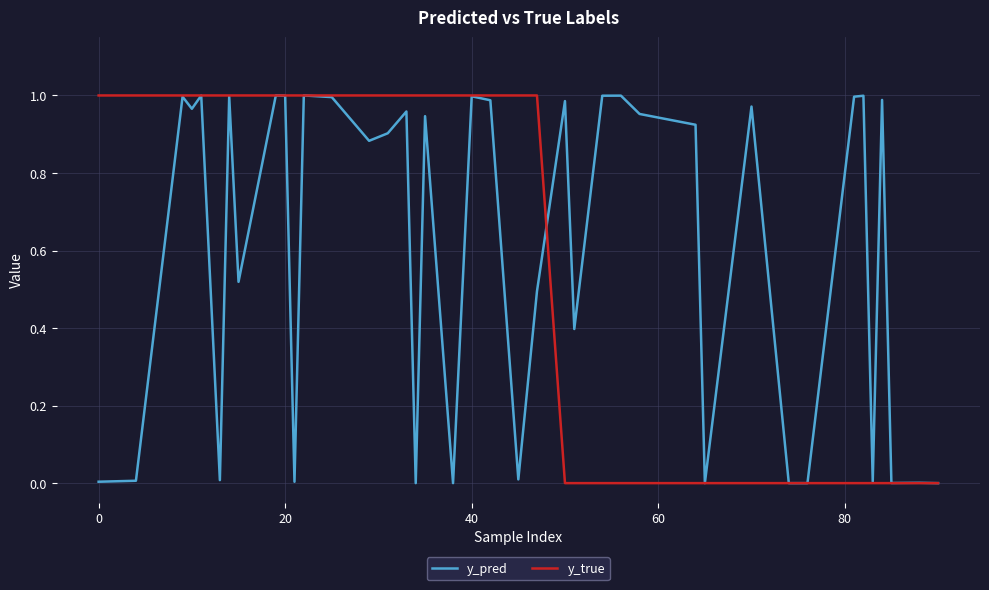

Which series has the widest spread of values?

y_true